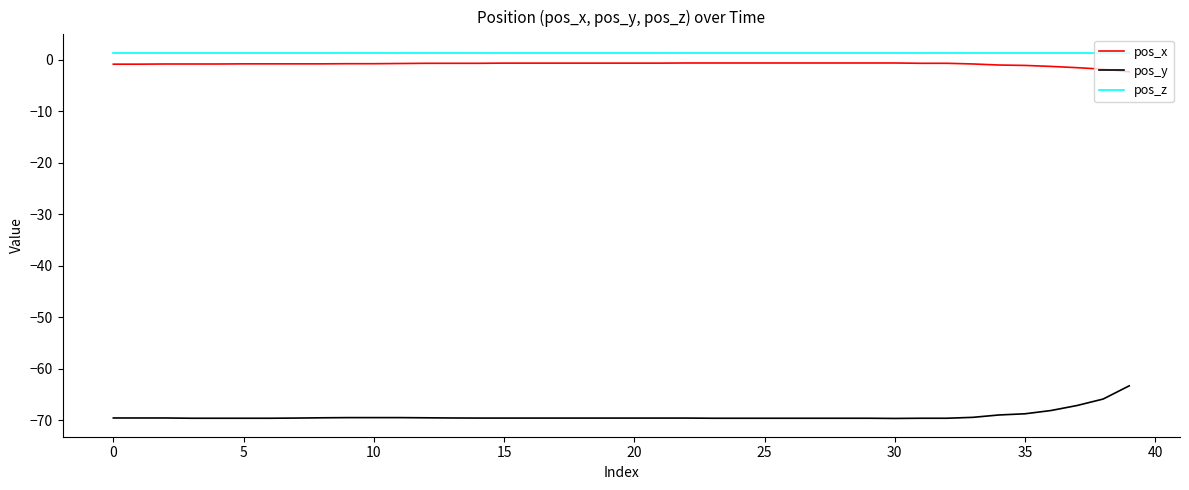

True or false: pos_x and pos_z cross at least once.

False